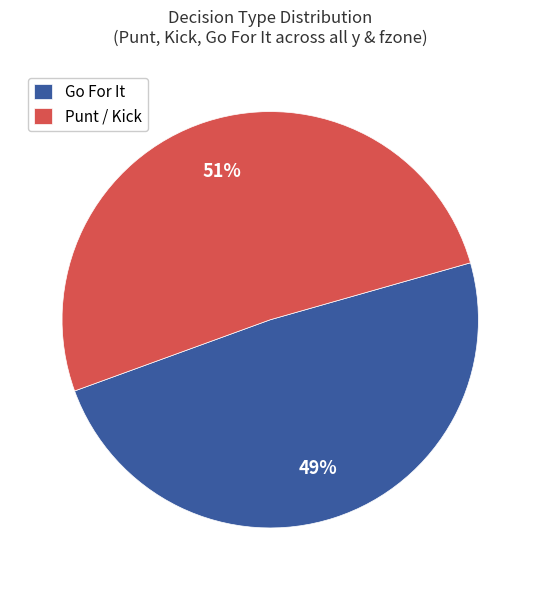

Is there any slice that represents more than half of the pie?

Yes